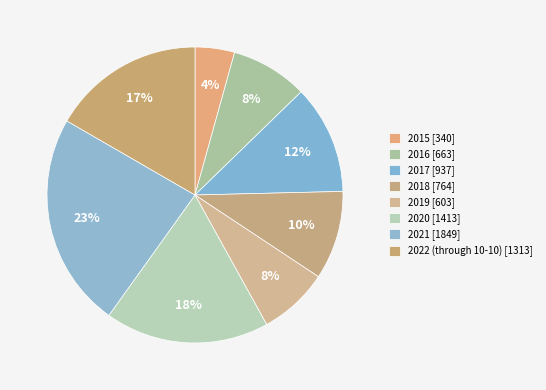

Rank the categories by value from highest to lowest.

2021, 2020, 2022 (through 10-10), 2017, 2018, 2016, 2019, 2015